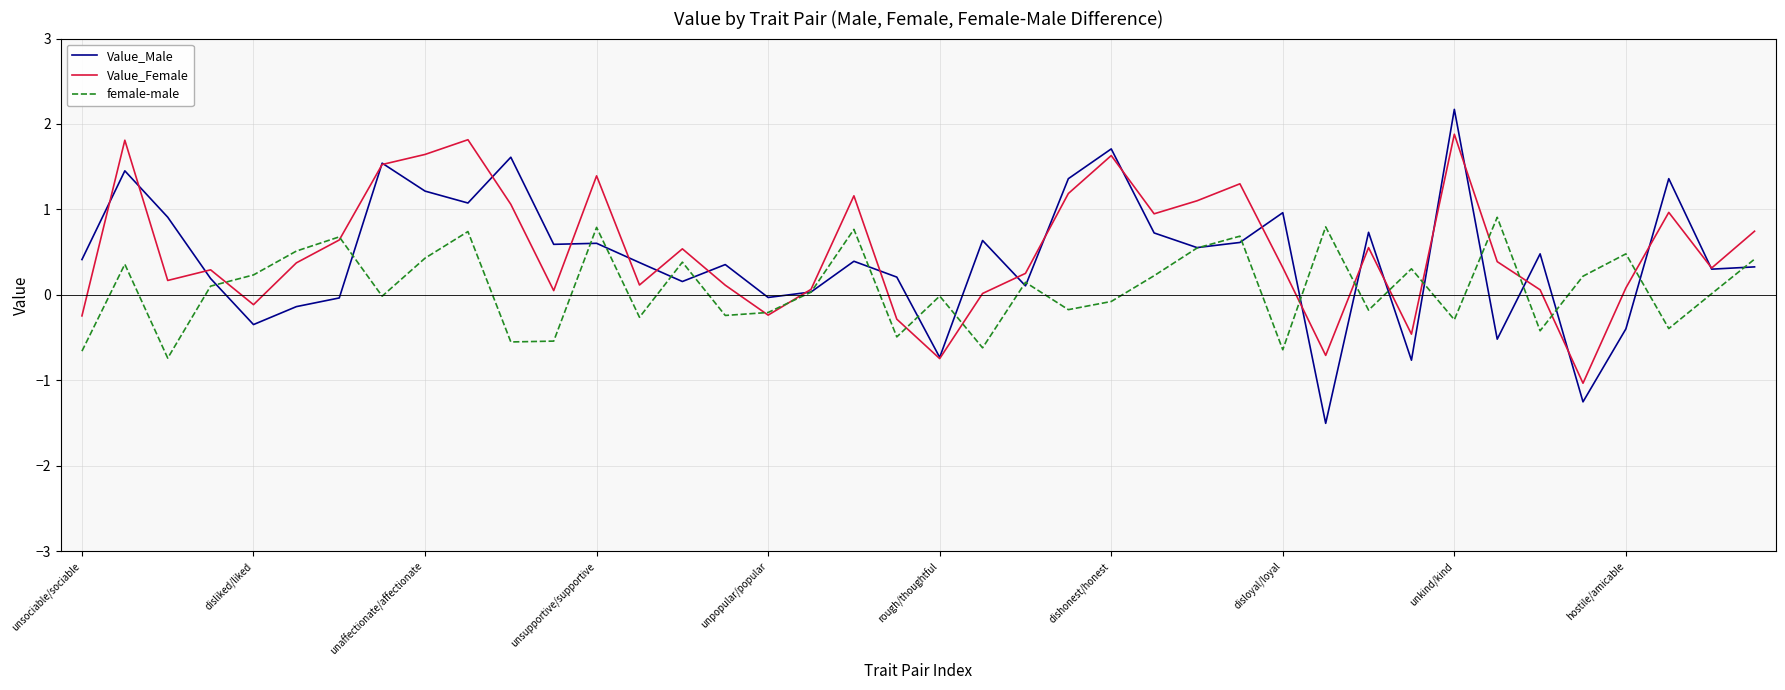

Which series has the largest range (max minus min)?

Value_Male